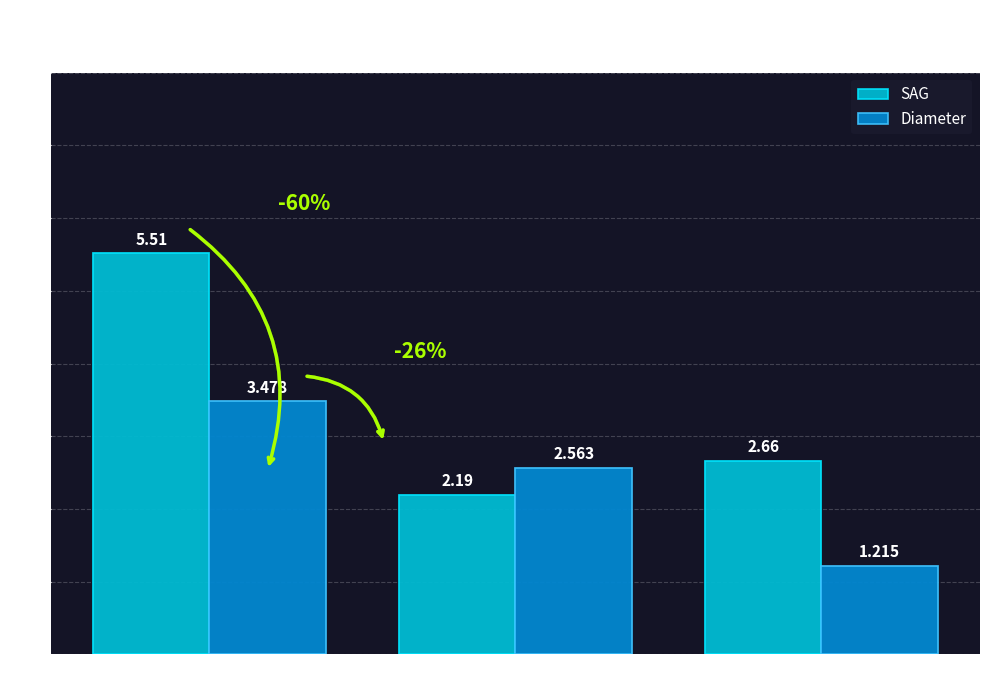

What are all the series names shown in the legend?

SAG, Diameter